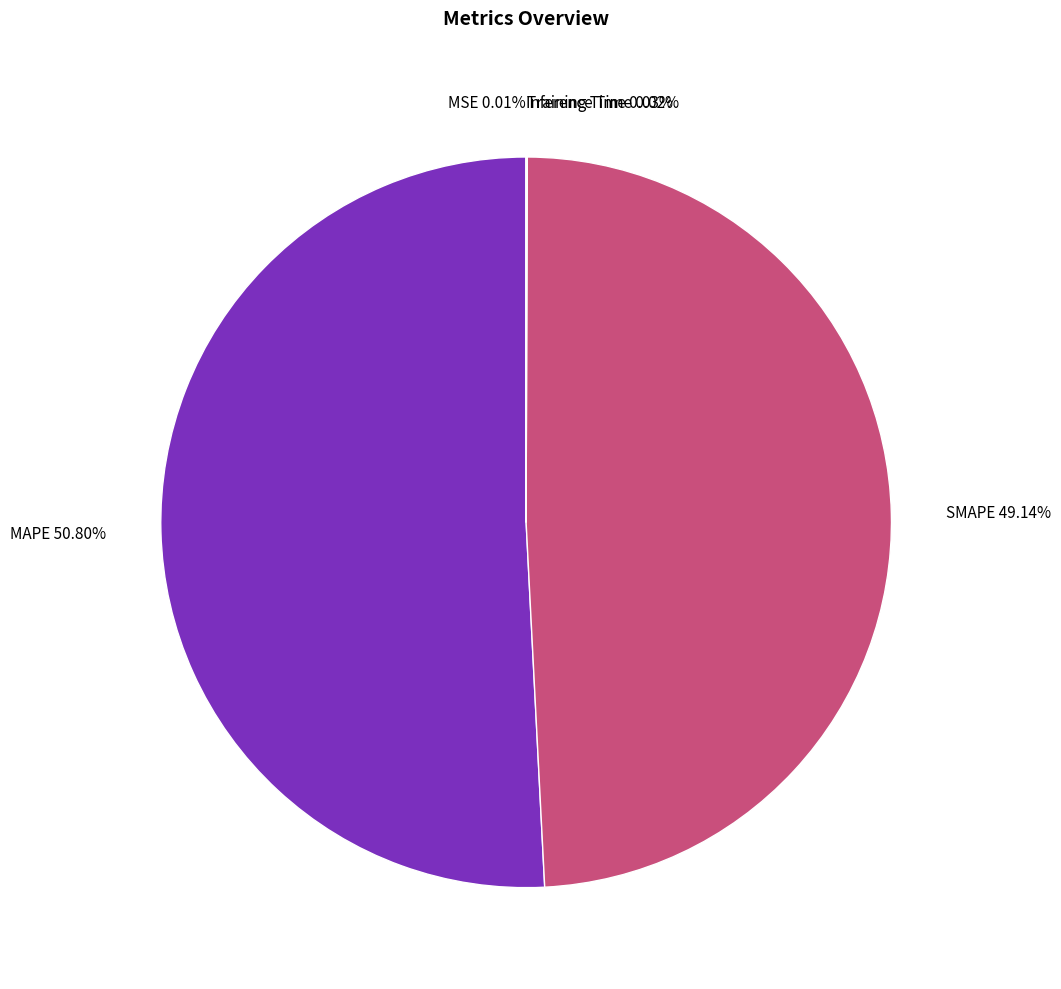

Does any single category account for the majority?

Yes